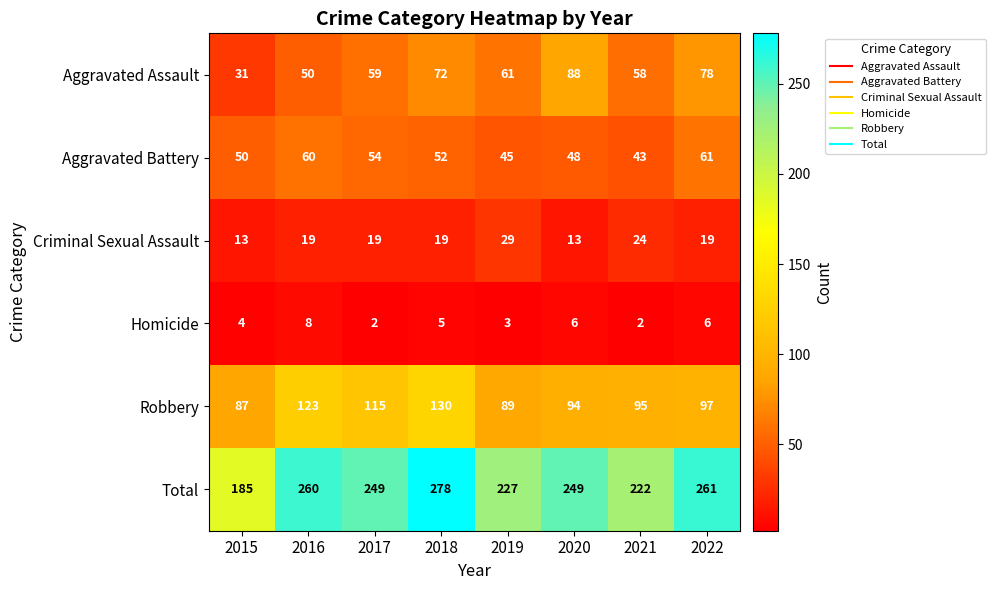

The Criminal Sexual Assault series shows 5 at 2017. True or false?

False